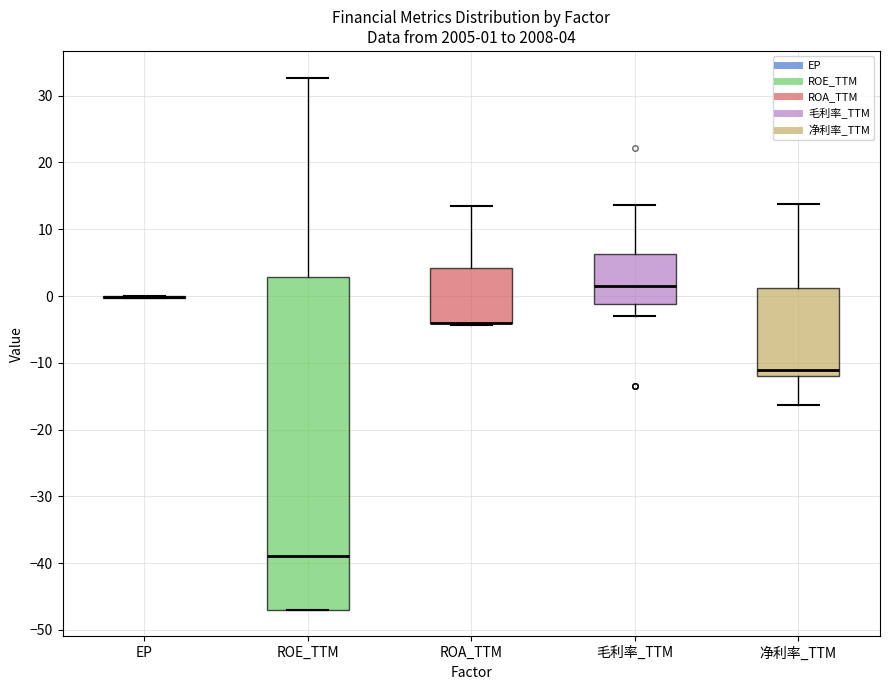

Which box is the tallest, from its lower edge to its upper edge?

ROE_TTM